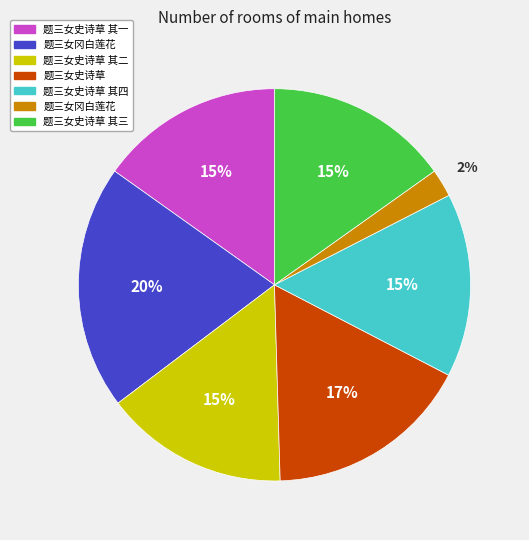

To the nearest percent, what is the difference between the largest and smallest slice percentages?

18%